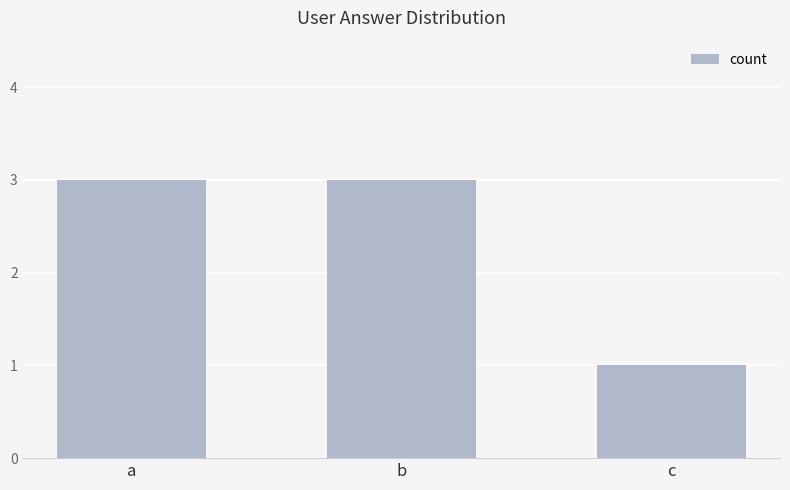

Is it true that the value at a is 4?

False